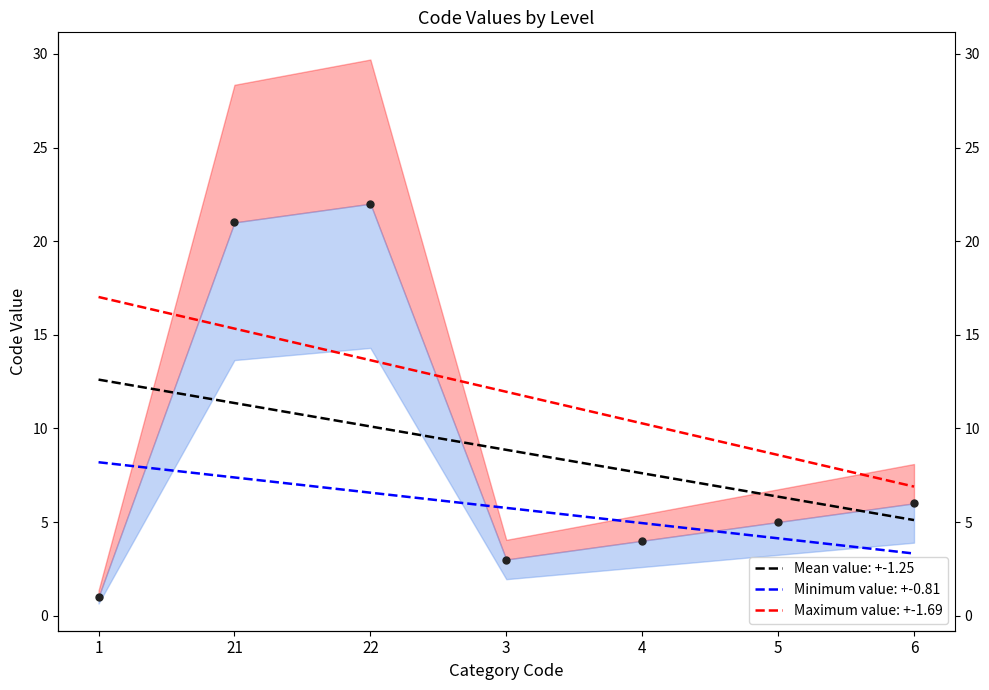

Approximately how many times larger is the value at 3 compared to 5?

0.6